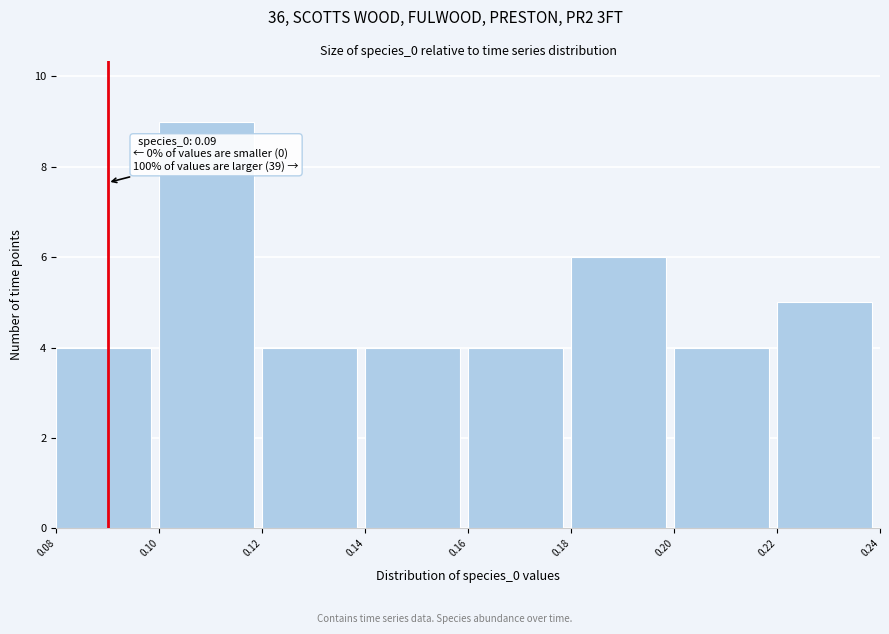

Over which range of the x-axis is the bar tallest?

0.10 to 0.12